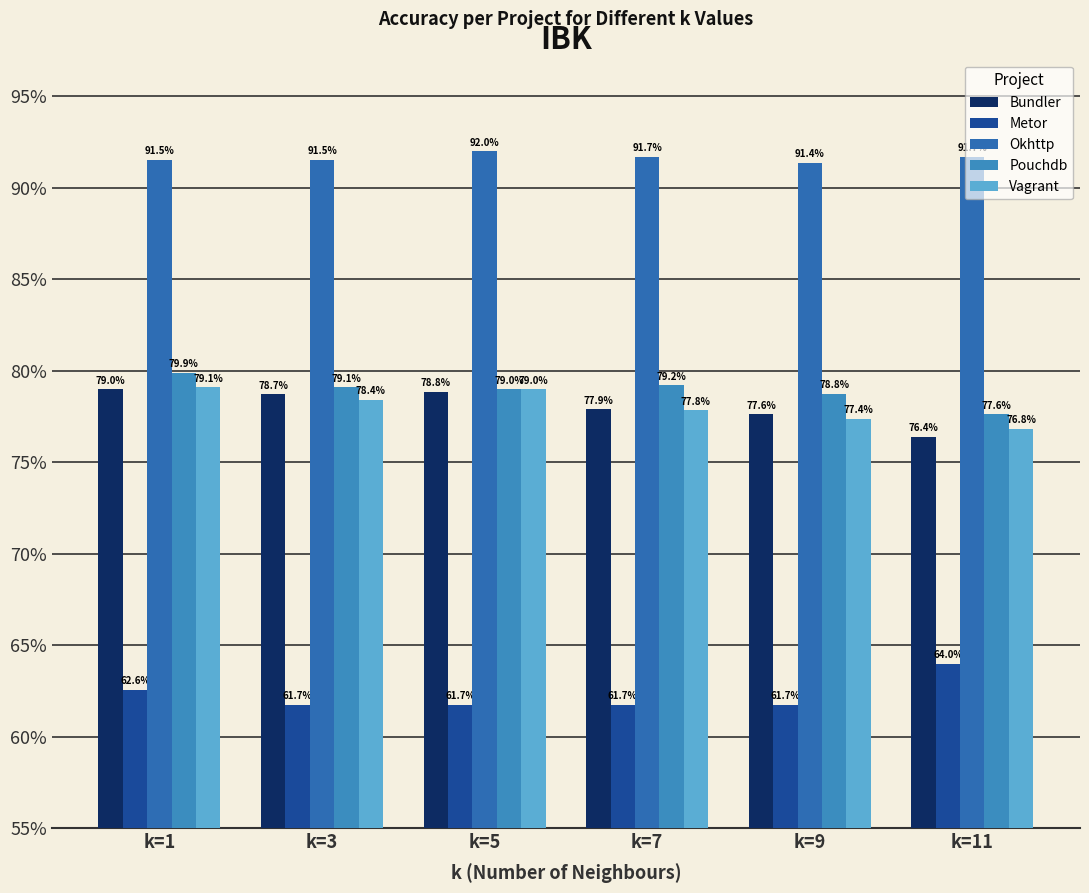

At which label does Pouchdb reach its peak?

k=1